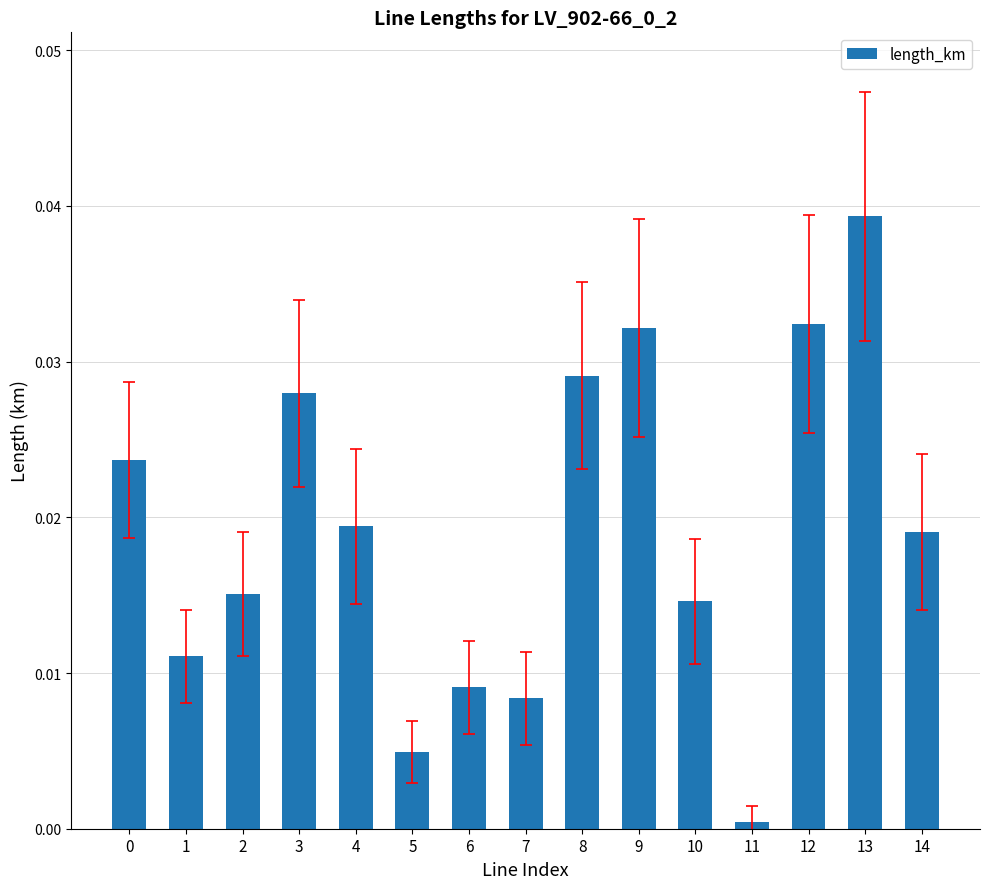

Between 7 and 9, which is larger?

9